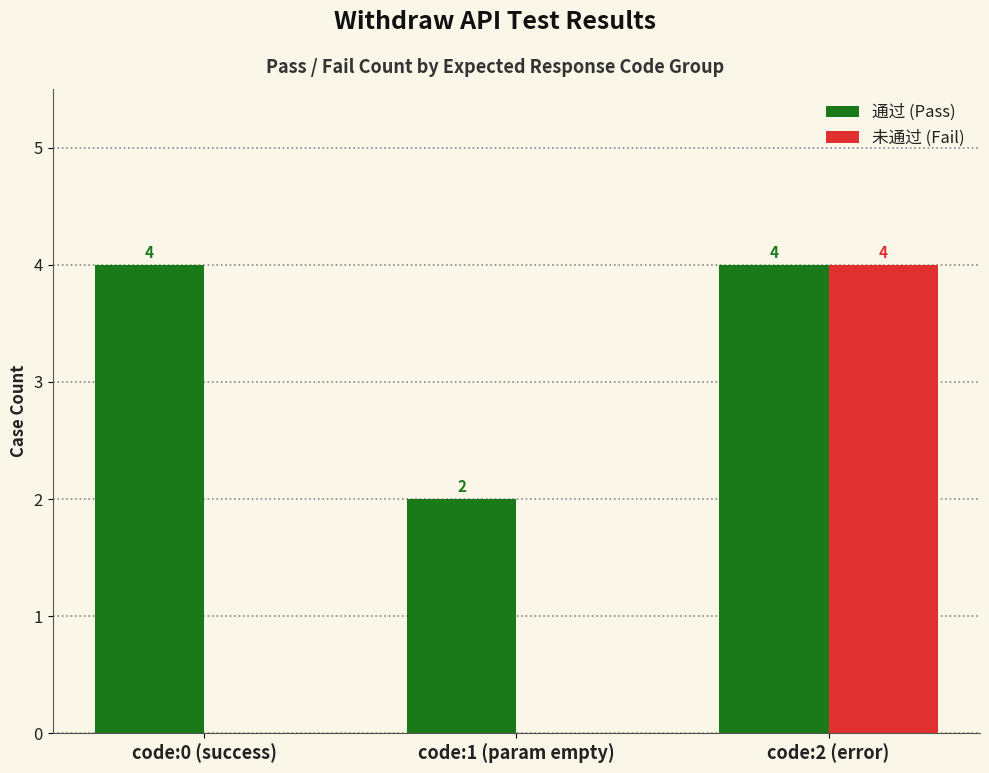

Read the 未通过 (Fail) value at code:2 (error).

4